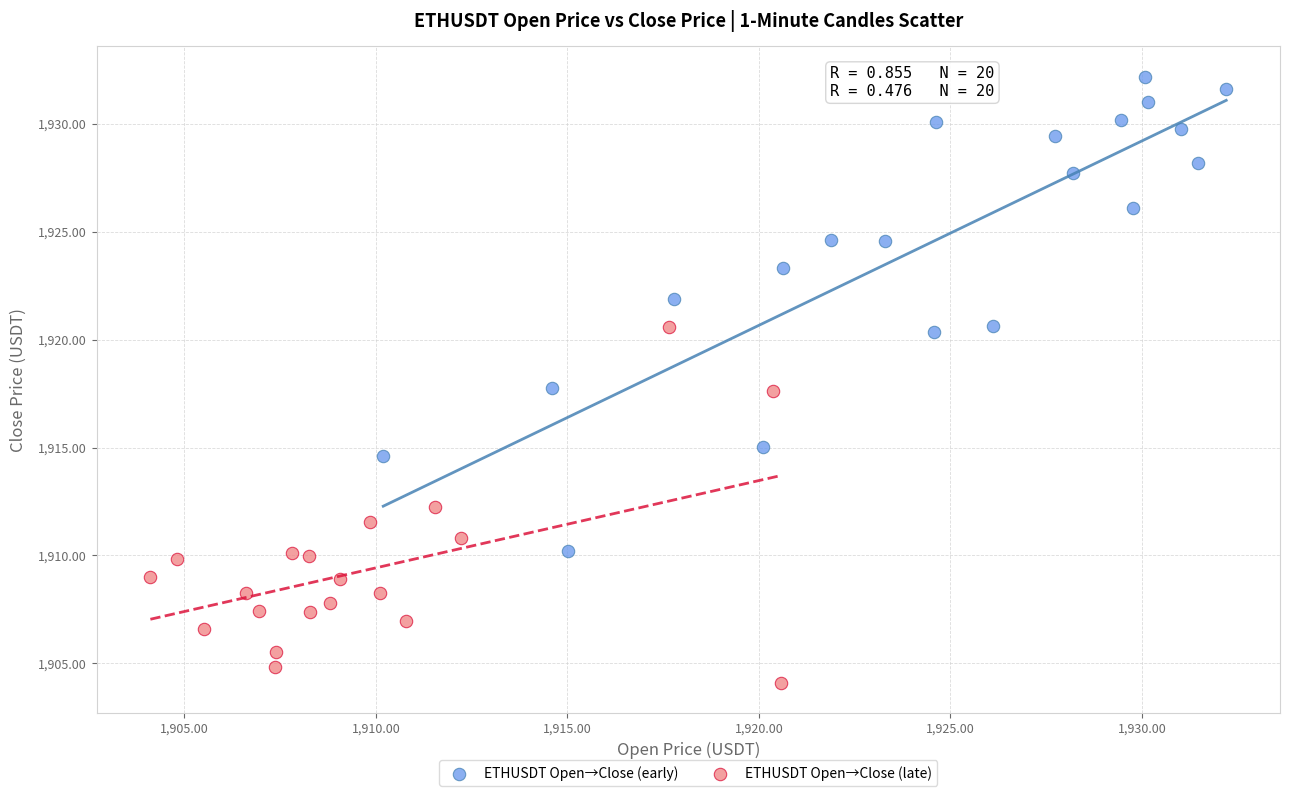

What are all the series names shown in the legend?

ETHUSDT Open→Close (early), ETHUSDT Open→Close (late)